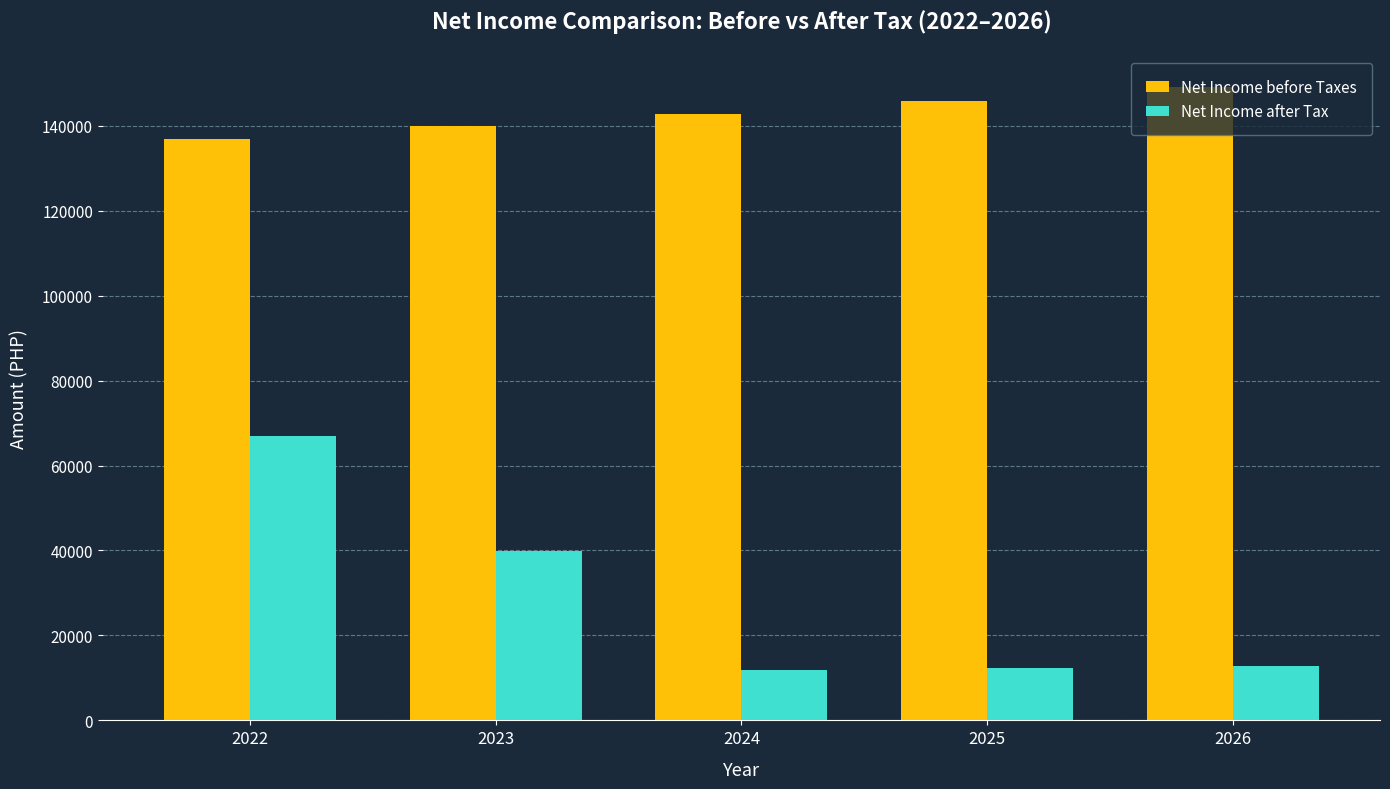

True or false: Net Income after Tax has a value of 107250.2 at 2022.

False